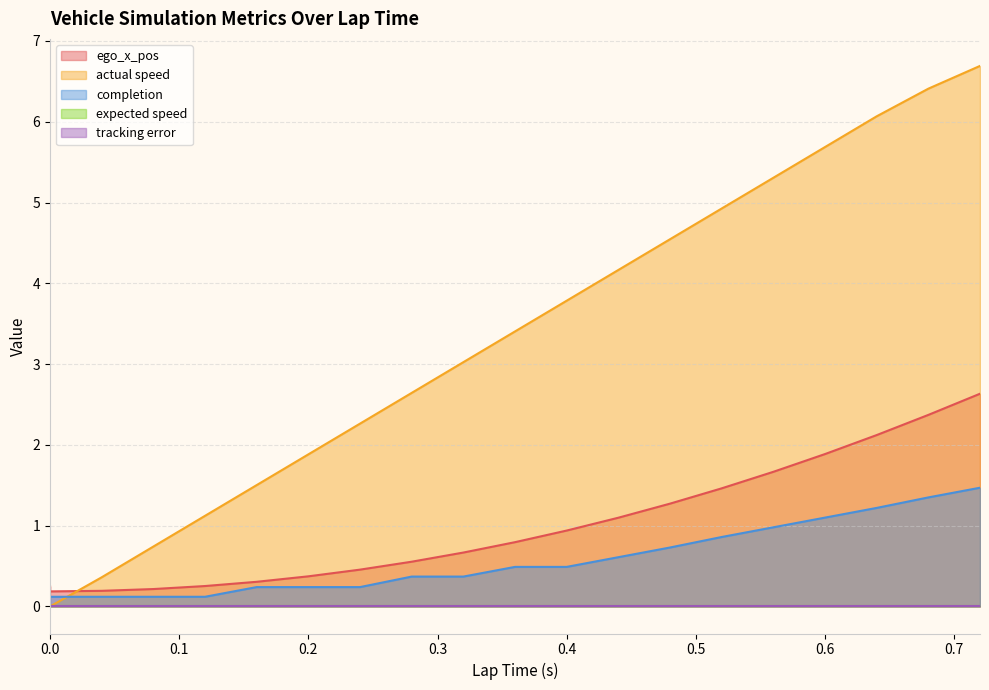

At how many categories does at least one series exceed 1?

16